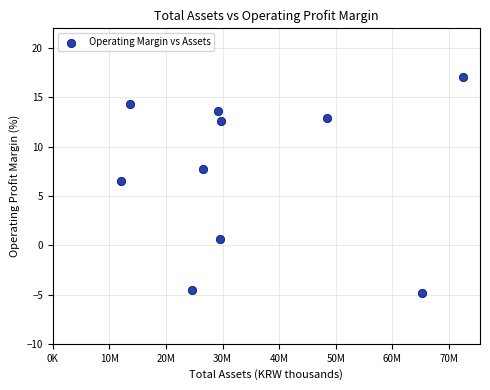

What is the average Y value?

7.6